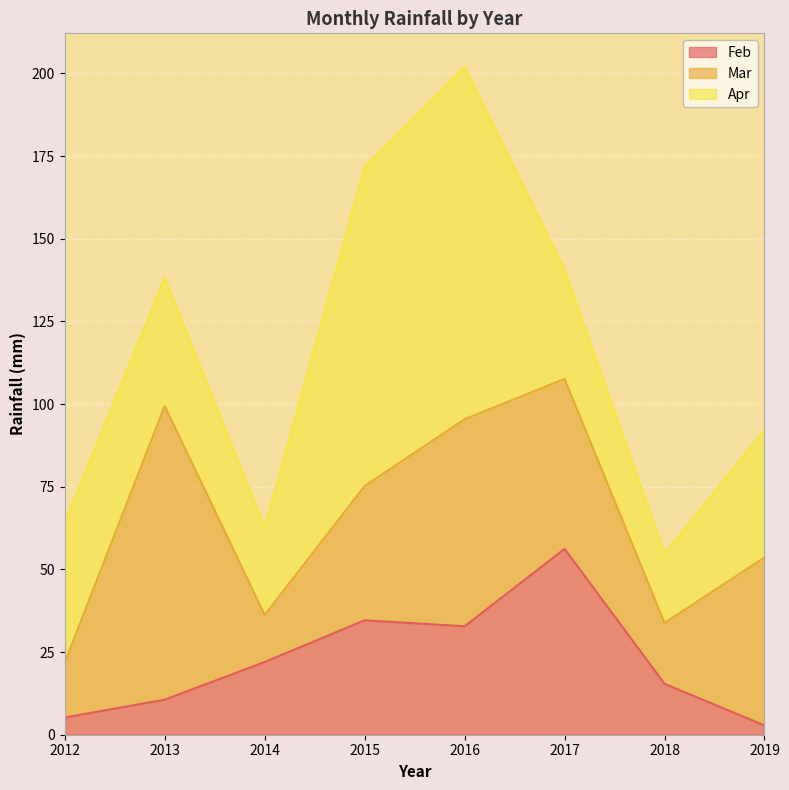

Reading right to left, transcribe all the data shown in this chart.

Feb: 2.8	15.4	56.2	32.8	34.6	22.0	10.6	5.2
Mar: 50.8	18.4	51.4	62.6	40.6	14.2	88.8	16.6
Apr: 38.6	21.0	33.0	106.6	96.6	26.4	38.8	42.4